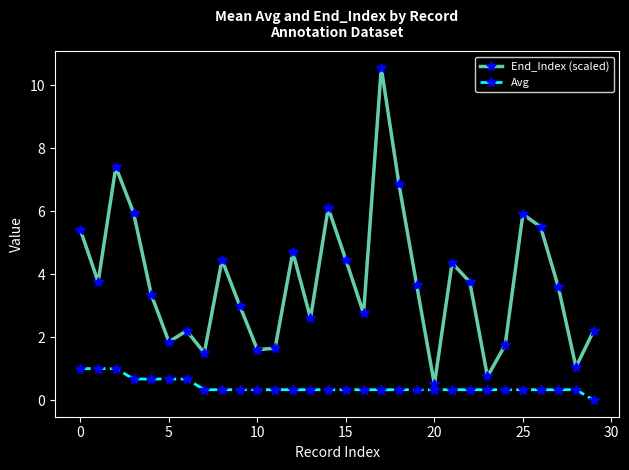

How many Avg values are between 0 and 1?

30